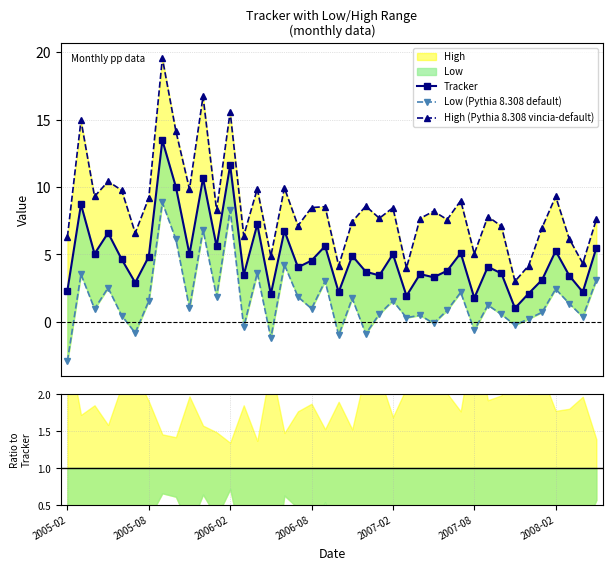

Reading left to right, transcribe all the data shown in this chart.

Tracker: 2.3	8.7	5.0	6.6	4.6	2.9	4.8	13.5	10.0	5.0	10.6	5.6	11.6	3.5	7.2	2.0	6.7	4.0	4.5	5.6	2.2	4.9	3.7	3.4	5.0	1.9	3.5	3.3	3.8	5.1	1.8	4.1	3.6	1.0	2.1	3.1	5.2	3.4	2.2	5.5
Low (Pythia 8.308 default): -2.9	3.5	1.0	2.5	0.5	-0.8	1.5	8.9	6.1	1.0	6.8	1.9	8.3	-0.4	3.6	-1.2	4.2	1.8	1.0	3.0	-1.0	1.7	-0.9	0.6	1.6	0.3	0.5	-0.1	0.8	2.2	-0.6	1.2	0.5	-0.3	0.2	0.7	2.4	1.3	0.4	3.1
High (Pythia 8.308 vincia-default): 6.3	14.9	9.3	10.4	9.8	6.6	9.2	19.6	14.1	9.8	16.7	8.3	15.6	6.4	9.9	4.9	9.9	7.1	8.5	8.5	4.1	7.4	8.6	7.7	8.5	4.0	7.7	8.2	7.6	9.0	5.0	7.8	7.1	3.0	4.1	7.0	9.3	6.2	4.3	7.6